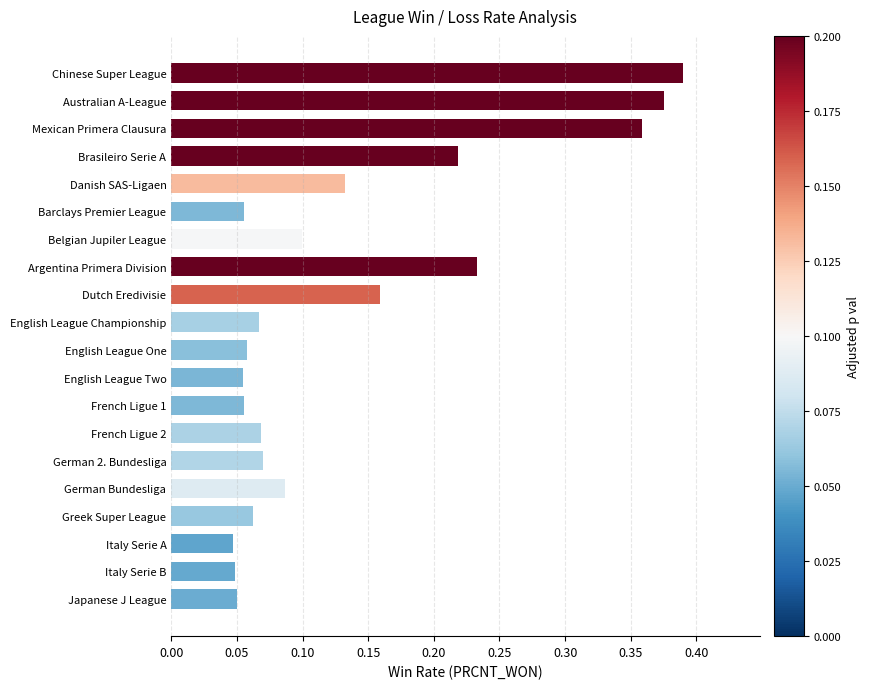

Is it true that the value at Dutch Eredivisie is 0.3?

False